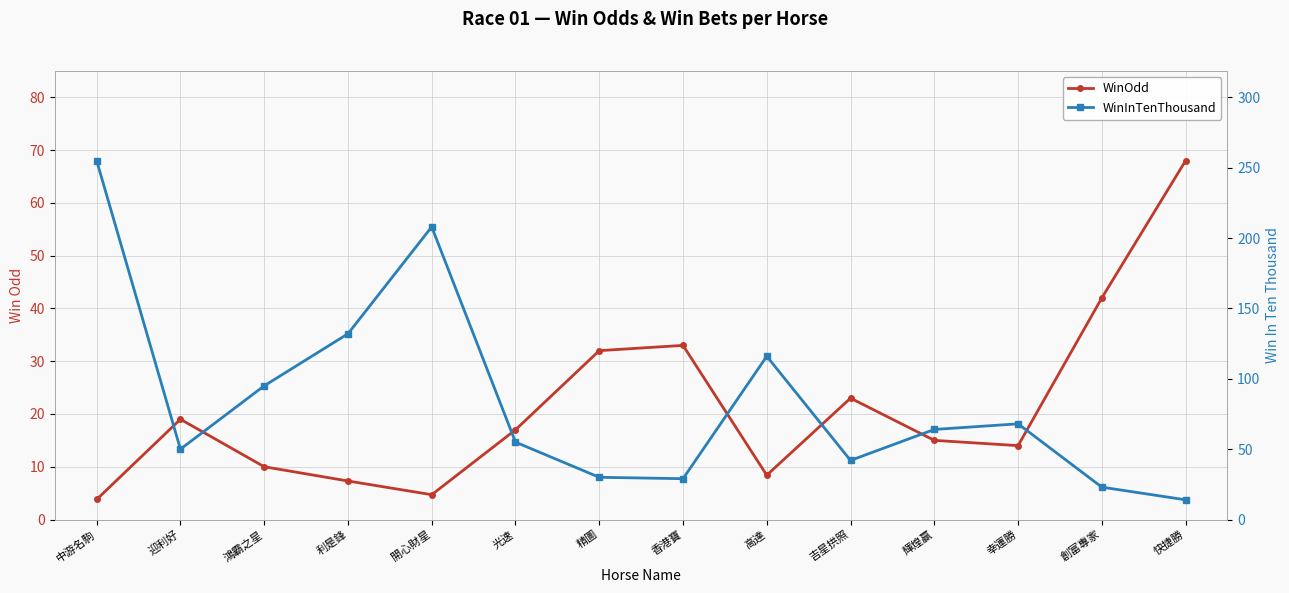

Reading right to left, what are all the values shown in this chart?

WinOdd: 快捷勝=68.0	創富專家=42.0	幸運勝=14.0	輝煌贏=15.0	吉星拱照=23.0	高達=8.4	香港寶=33.0	精圖=32.0	光速=17.0	開心財星=4.7	利是鋒=7.3	鴻霸之星=10.0	迎利好=19.0	中游名駒=3.8
WinInTenThousand: 快捷勝=14.0	創富專家=23.0	幸運勝=68.0	輝煌贏=64.0	吉星拱照=42.0	高達=116.0	香港寶=29.0	精圖=30.0	光速=55.0	開心財星=208.0	利是鋒=132.0	鴻霸之星=95.0	迎利好=50.0	中游名駒=255.0